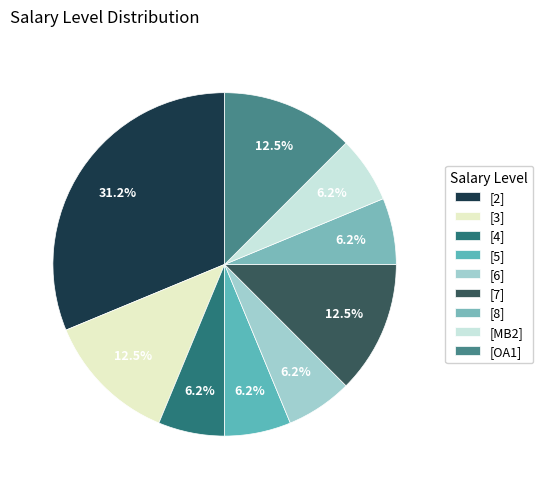

Does any single category account for the majority?

No